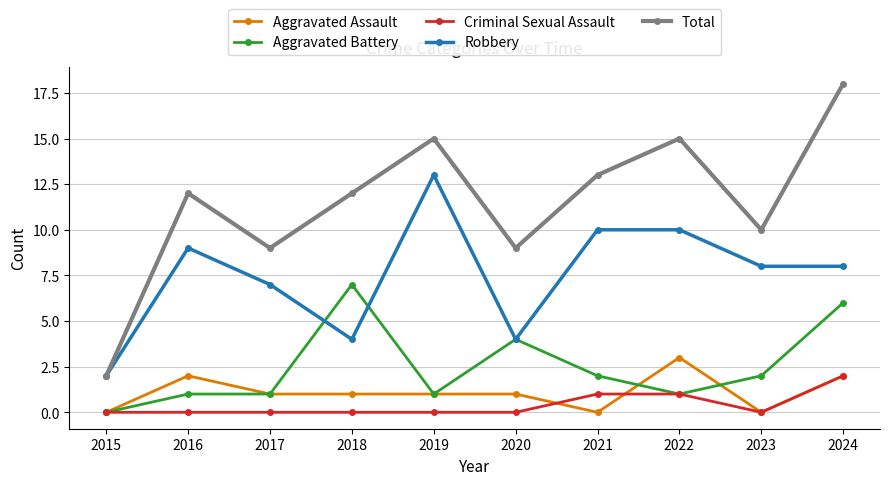

What is the value of the Total point at the 7th from the left?

13